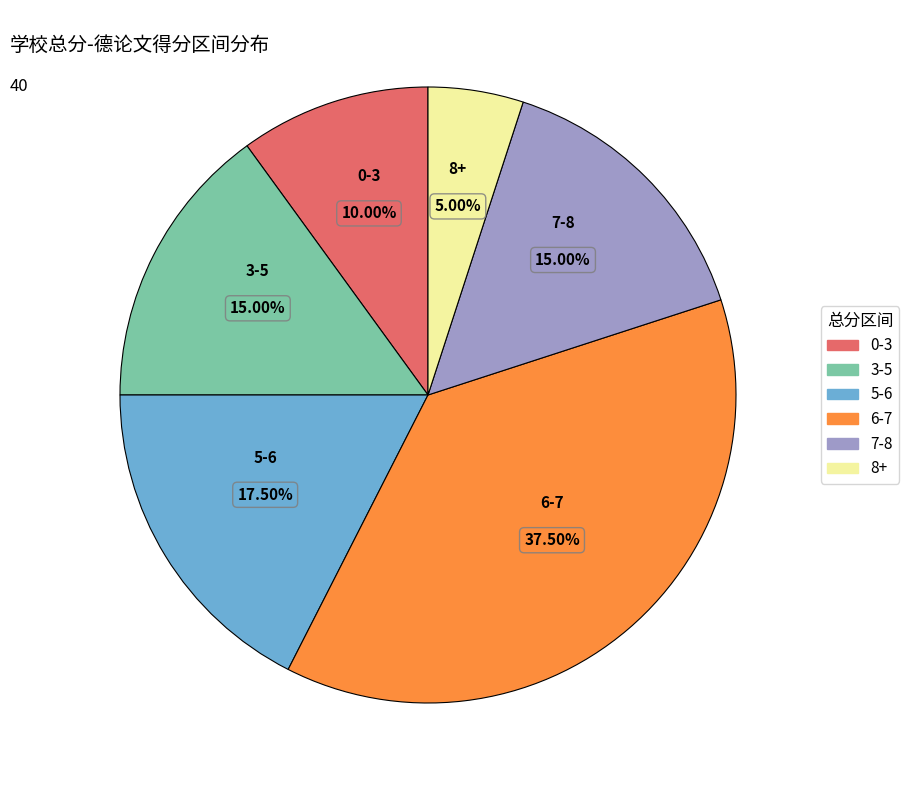

How many slices are in this pie chart?

6